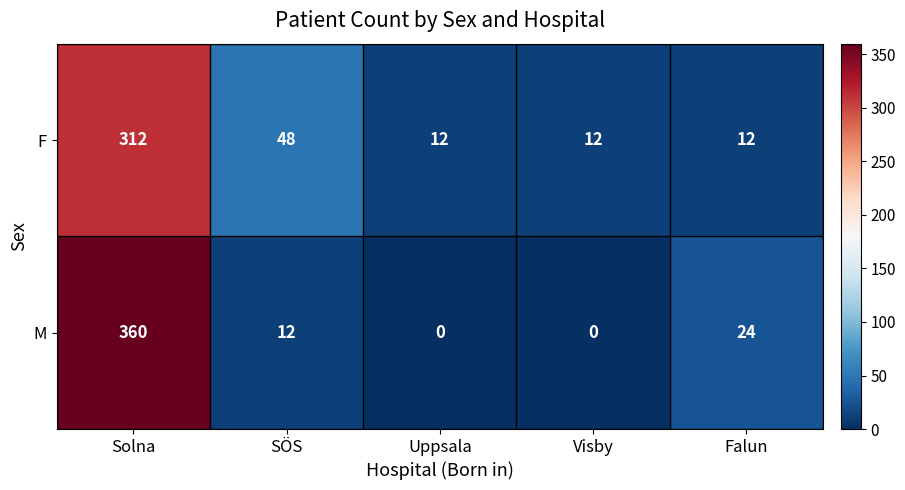

What is the greatest value displayed?

360